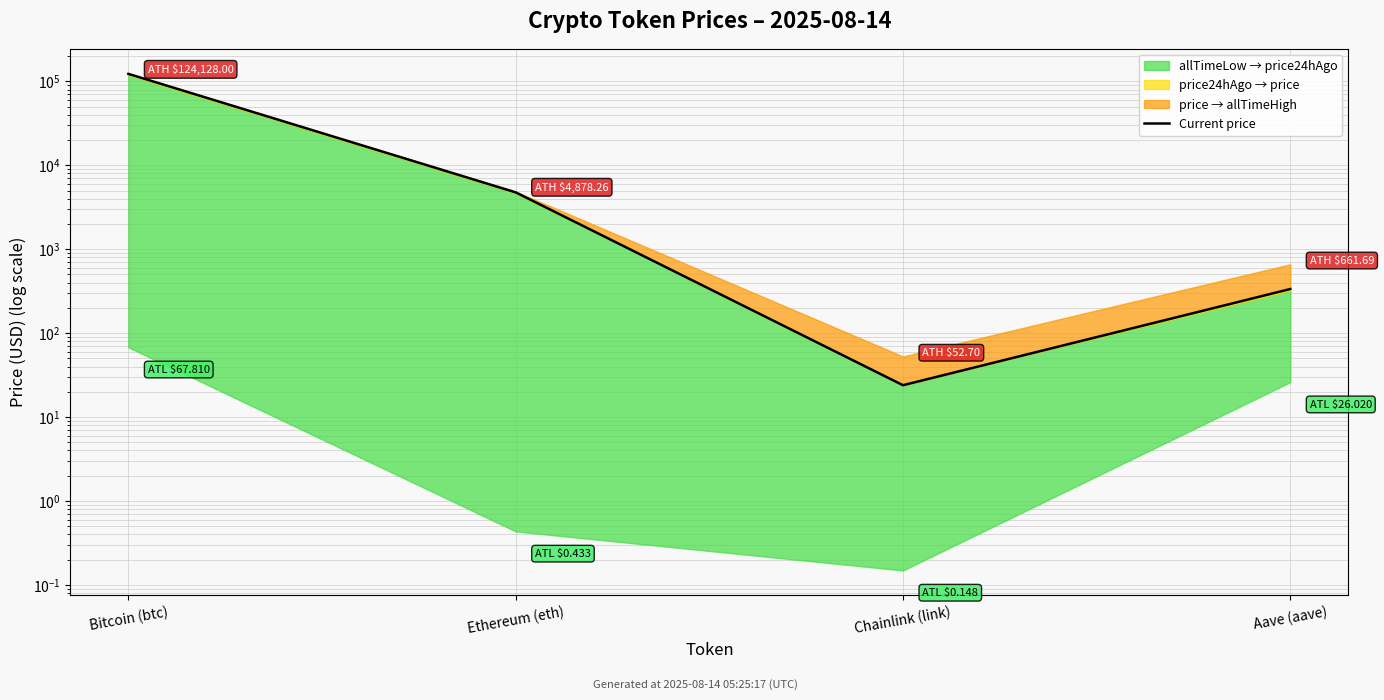

What is the sum of the values at Chainlink (link) and Ethereum (eth)?

4786.6